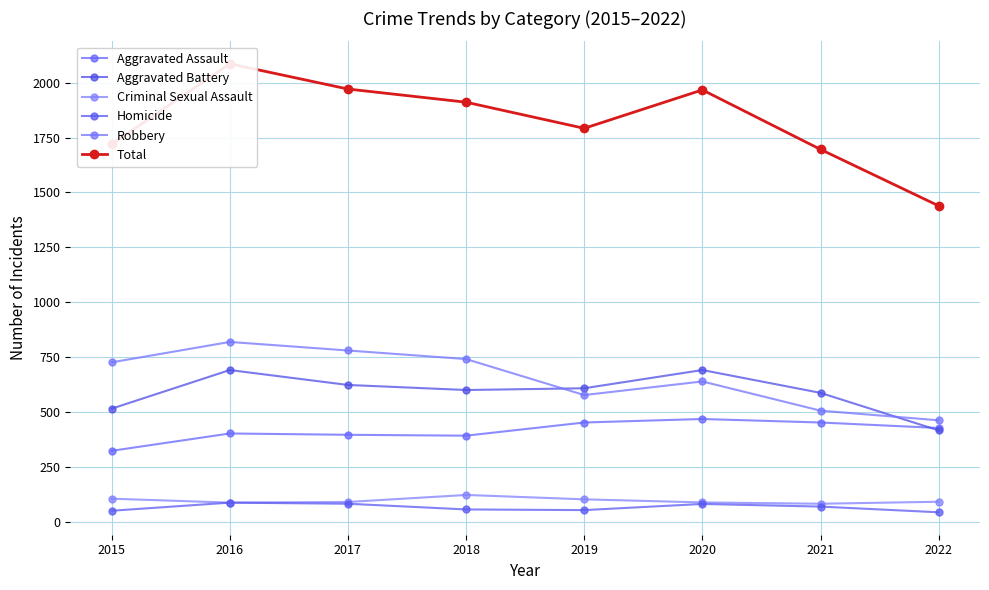

What are all the series names shown in the legend?

Aggravated Assault, Aggravated Battery, Criminal Sexual Assault, Homicide, Robbery, Total